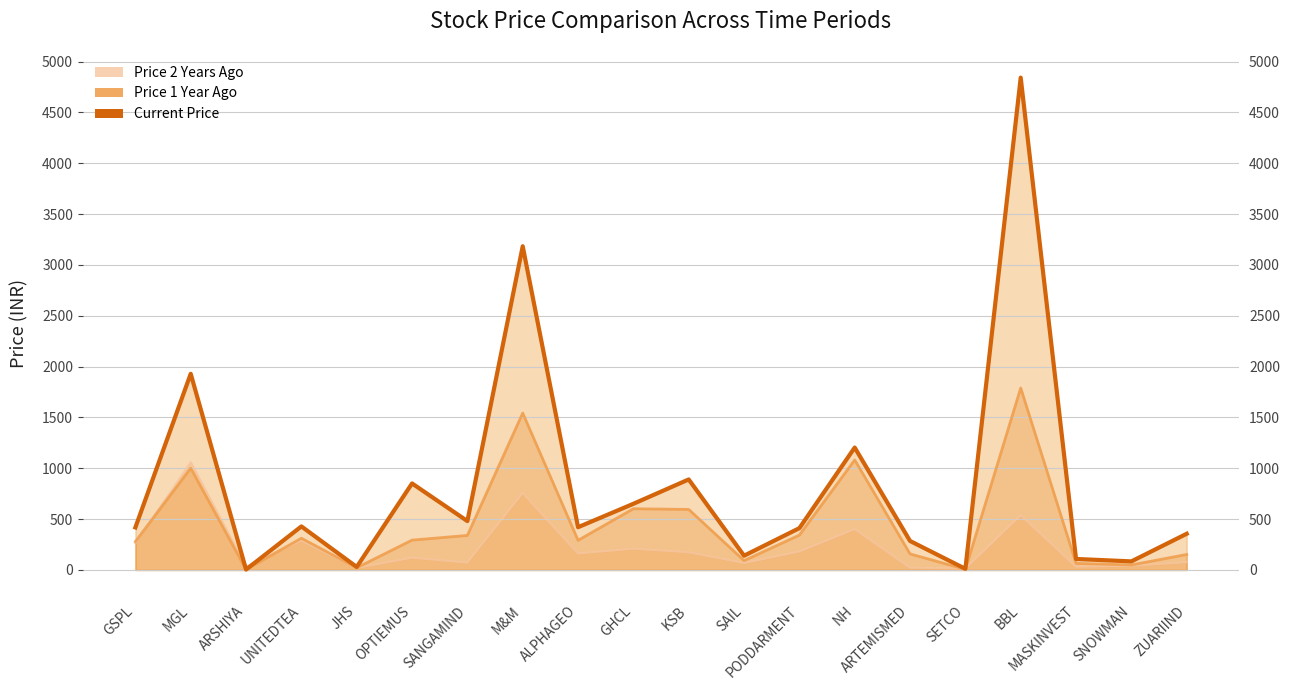

What is the label of the 14th point from the left?

NH